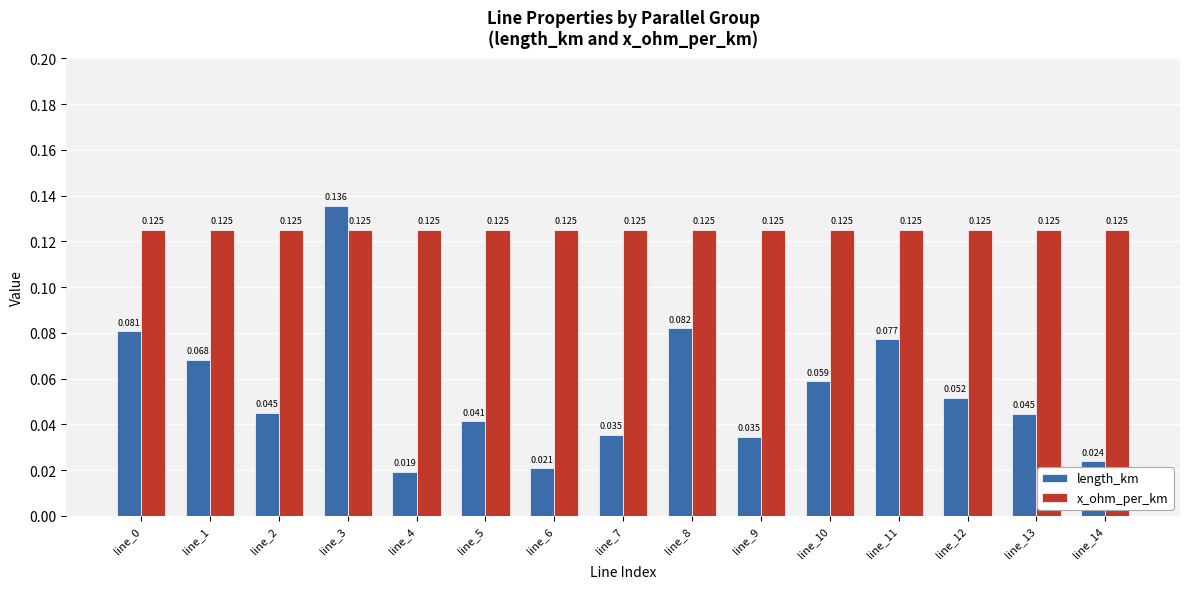

Which series has the largest total across all categories?

x_ohm_per_km